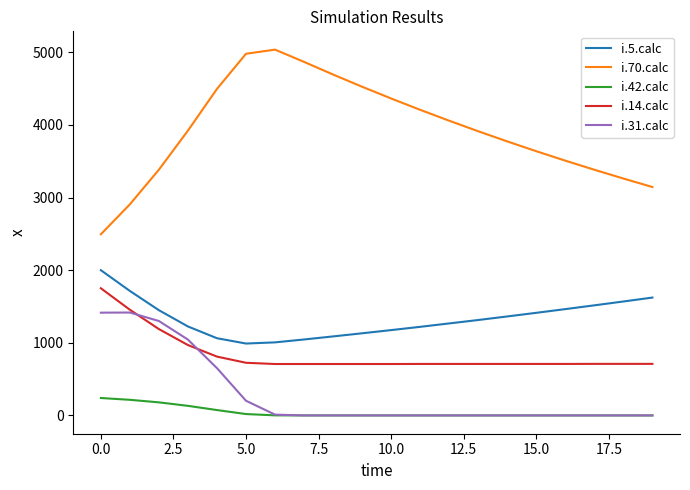

What are all the series names shown in the legend?

i.5.calc, i.70.calc, i.42.calc, i.14.calc, i.31.calc